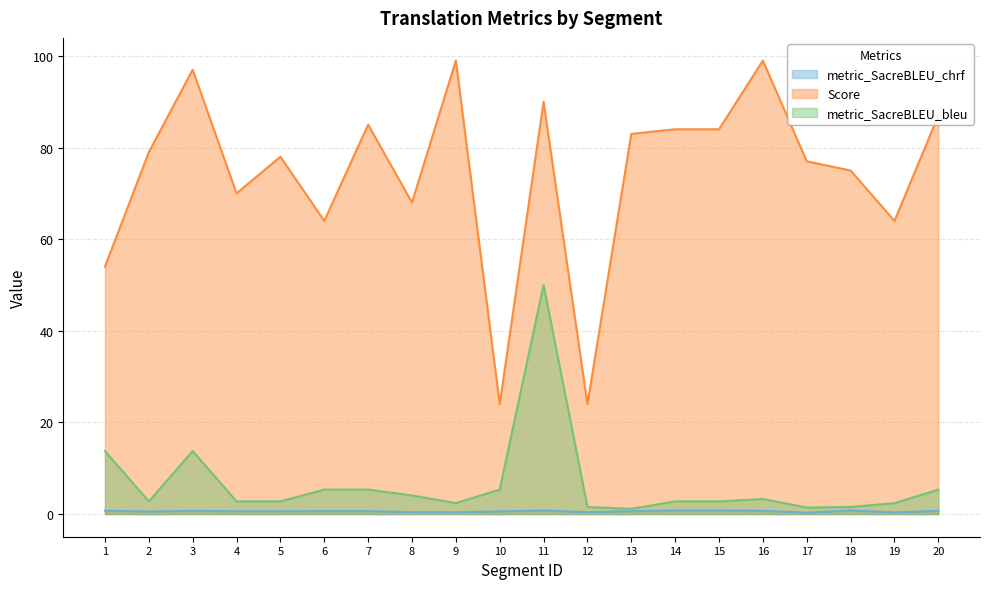

True or false: metric_SacreBLEU_bleu has a value of 2.4 at 19.

True